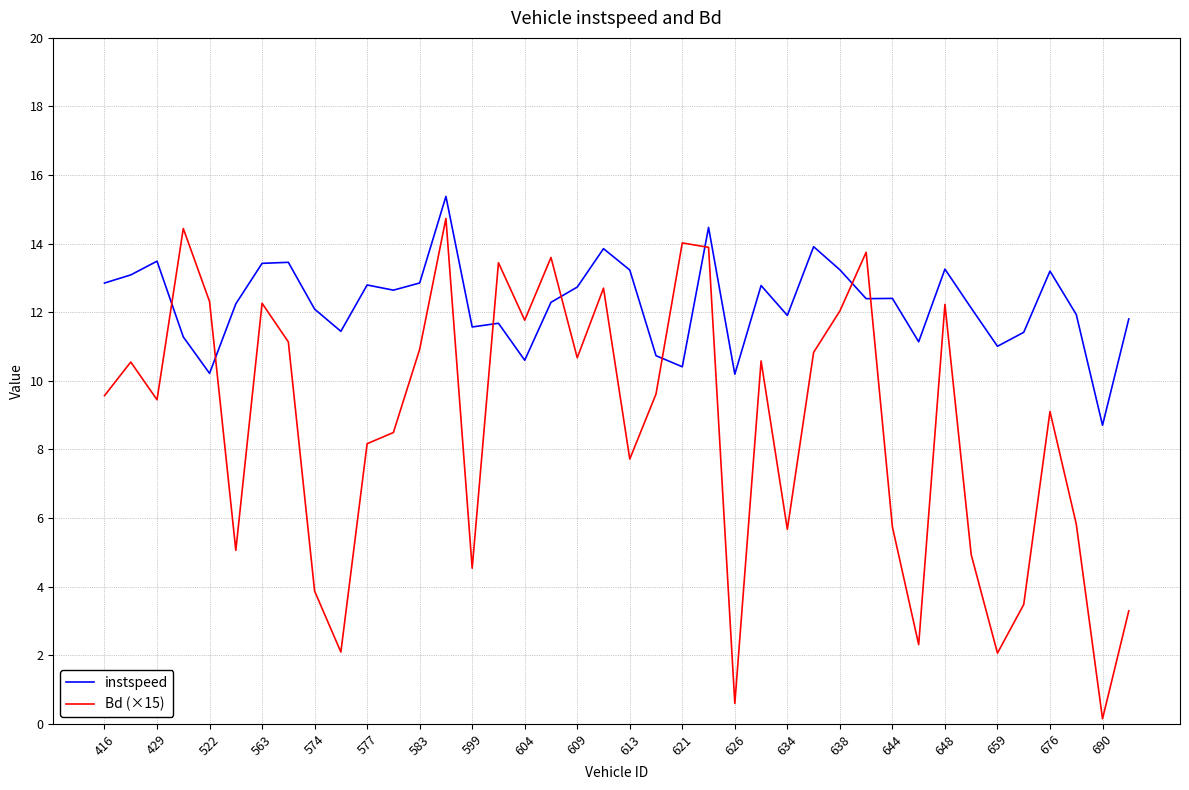

Which series has the largest total across all categories?

instspeed